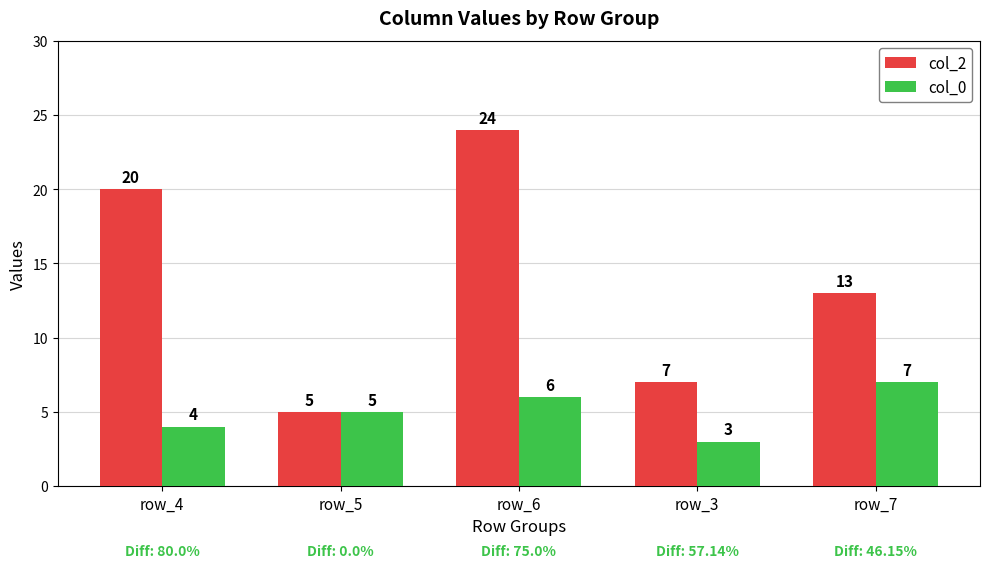

At how many categories does at least one series exceed 16?

2